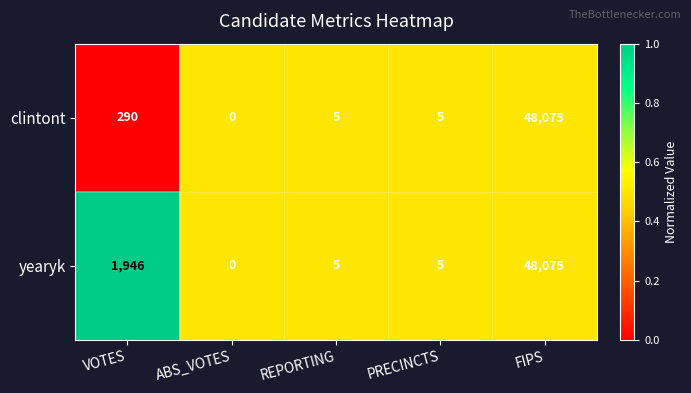

Is the value of yearyk at VOTES greater than the value of clintont at REPORTING?

Yes